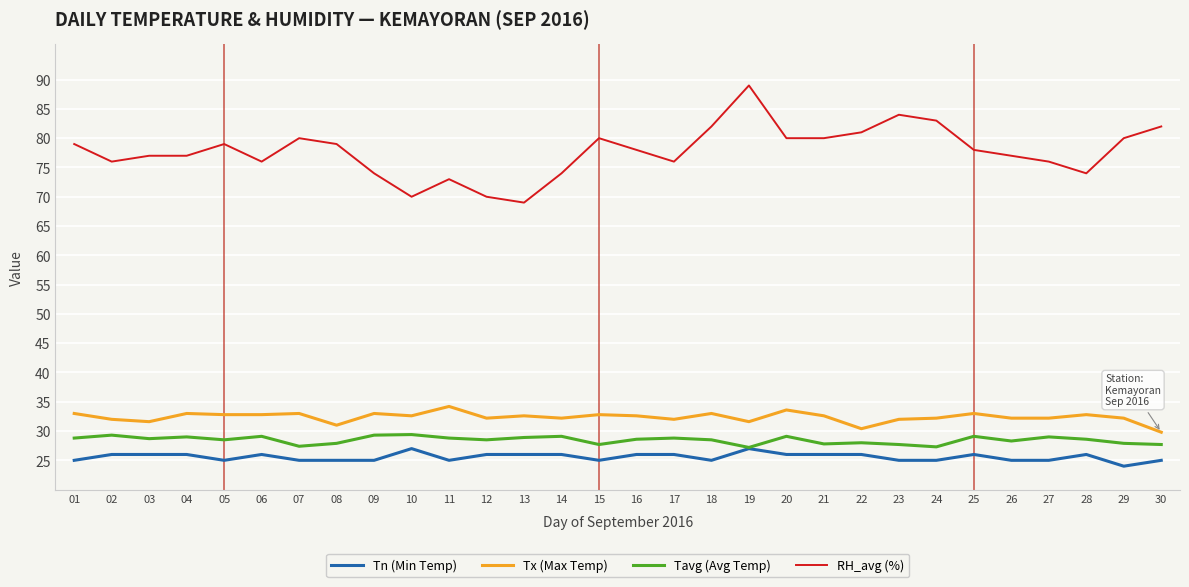

Which series changed the most between 01 and 23?

RH_avg (%)